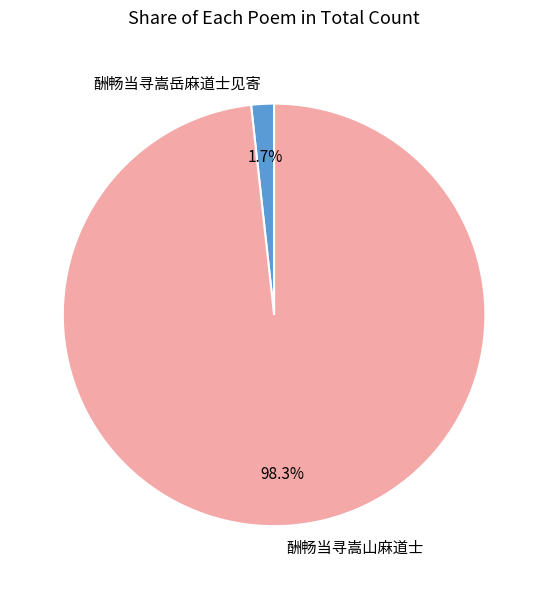

Which has a higher value, 酬畅当寻嵩岳麻道士见寄 or 酬畅当寻嵩山麻道士?

酬畅当寻嵩山麻道士